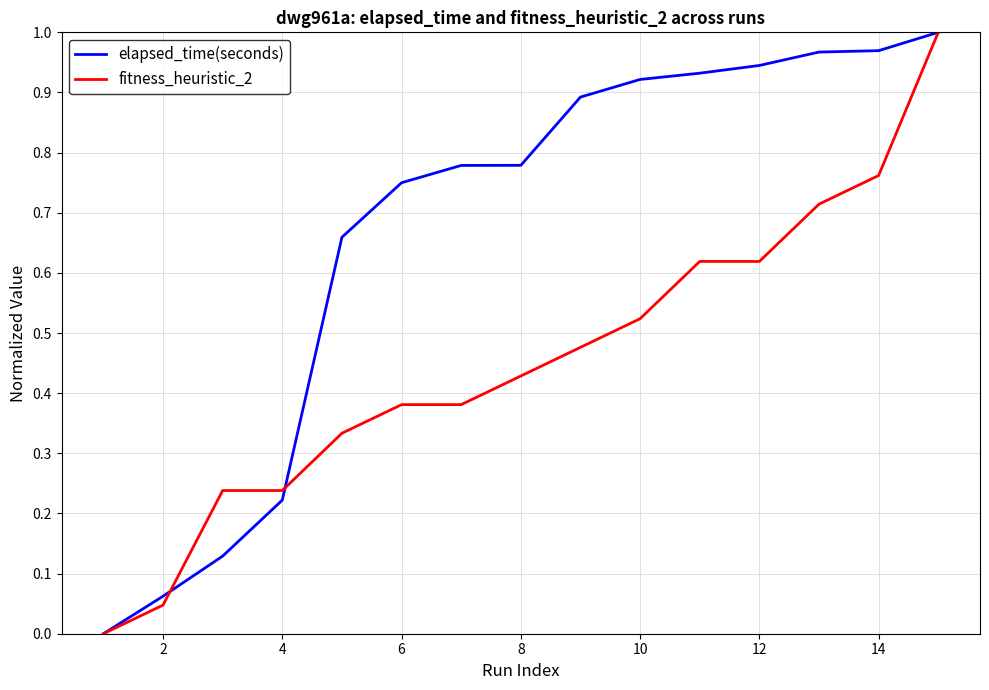

List the series in order of their overall mean, lowest first.

fitness_heuristic_2, elapsed_time(seconds)